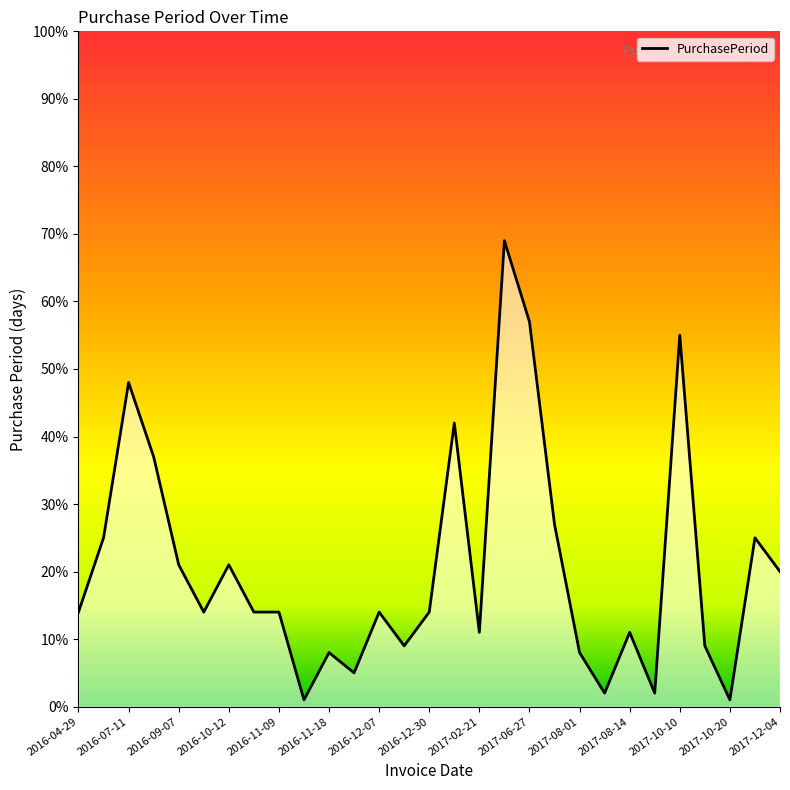

How many categories are shown in the chart?

29